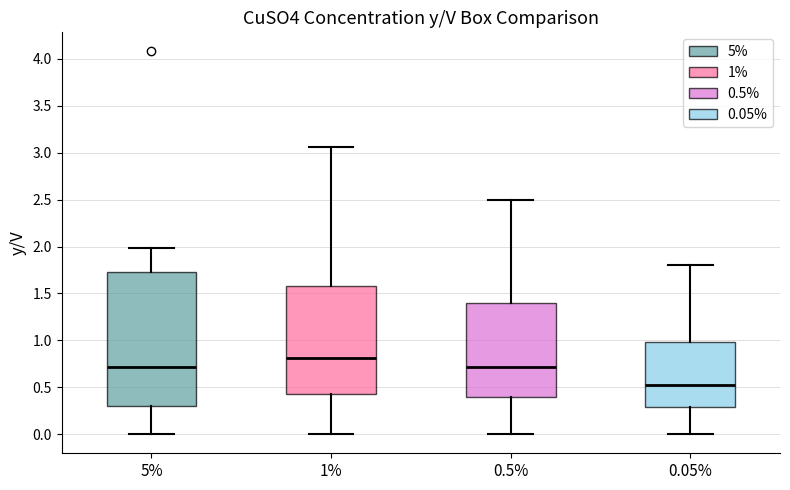

Reading left to right, transcribe this box plot: for each box, give where its median line is, the range the box spans, and where its two whiskers end, as read against the y-axis. The values are not printed on the chart, so give them approximately, as read against the axis.

5%: median 0.70, box 0.30 to 1.75, whiskers 0.00 to 2.00
1%: median 0.80, box 0.45 to 1.60, whiskers 0.00 to 3.05
0.5%: median 0.70, box 0.40 to 1.40, whiskers 0.00 to 2.50
0.05%: median 0.55, box 0.30 to 1.00, whiskers 0.00 to 1.80